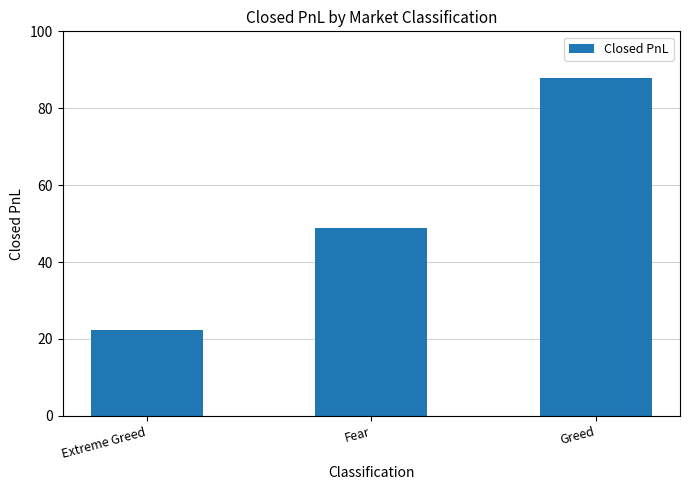

Reading right to left, list all the values displayed in this chart.

87.9	48.8	22.2